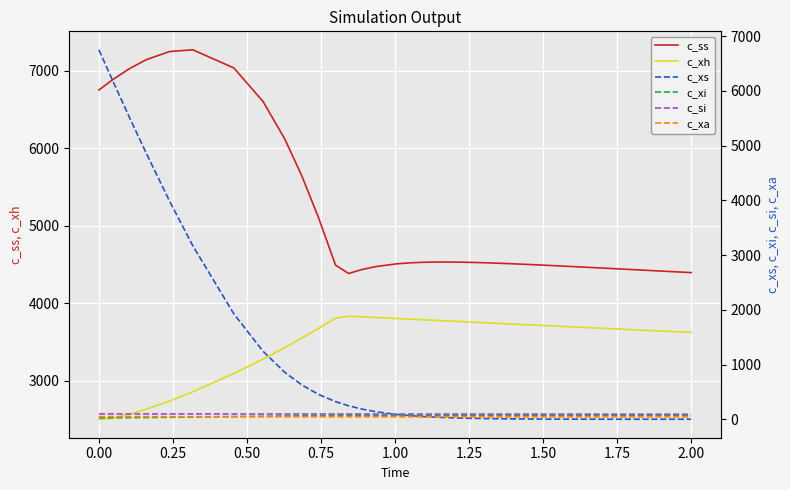

How many distinct data groups are displayed?

6